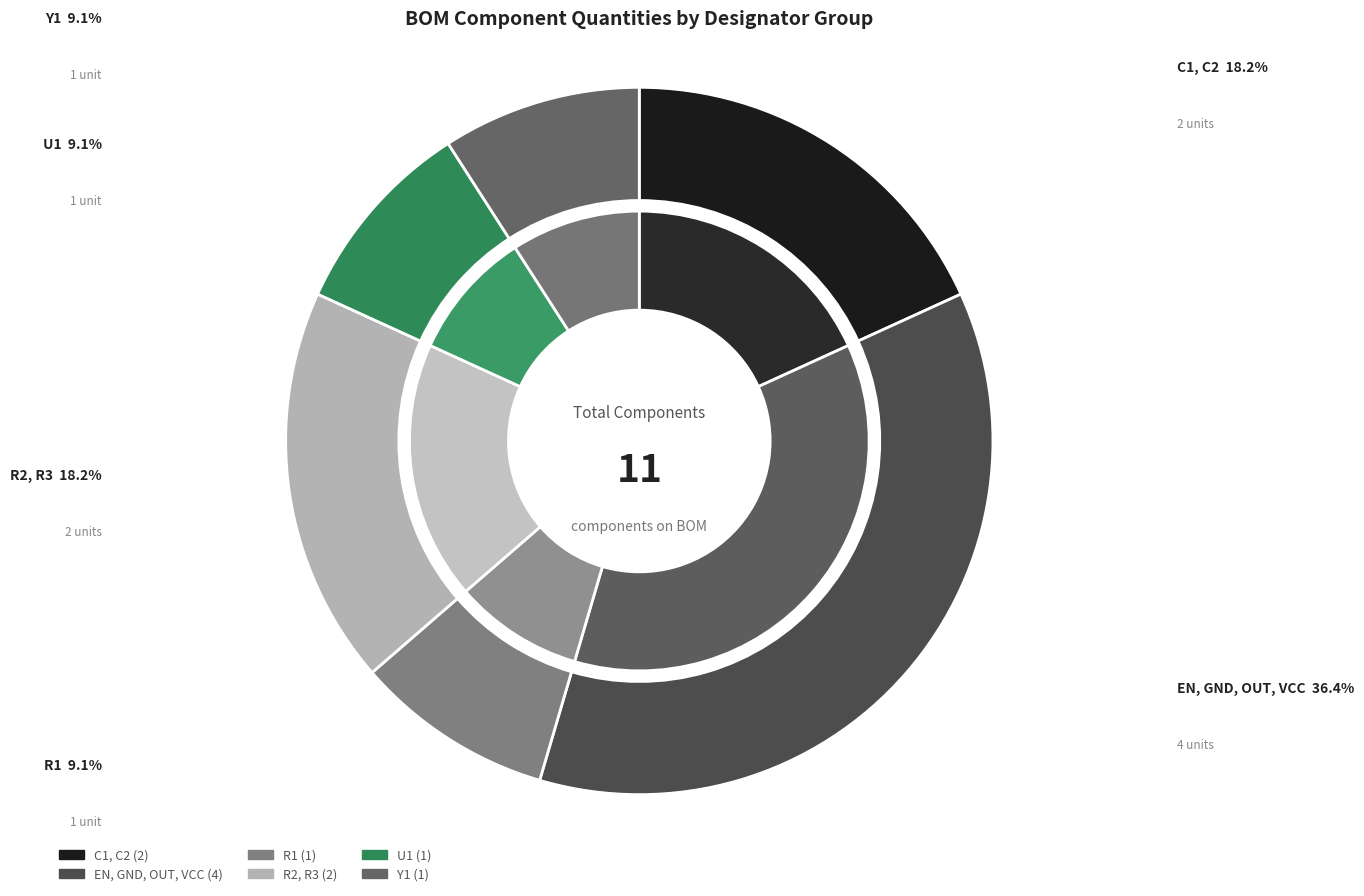

What is the change in value from C1, C2 to Y1?

-1